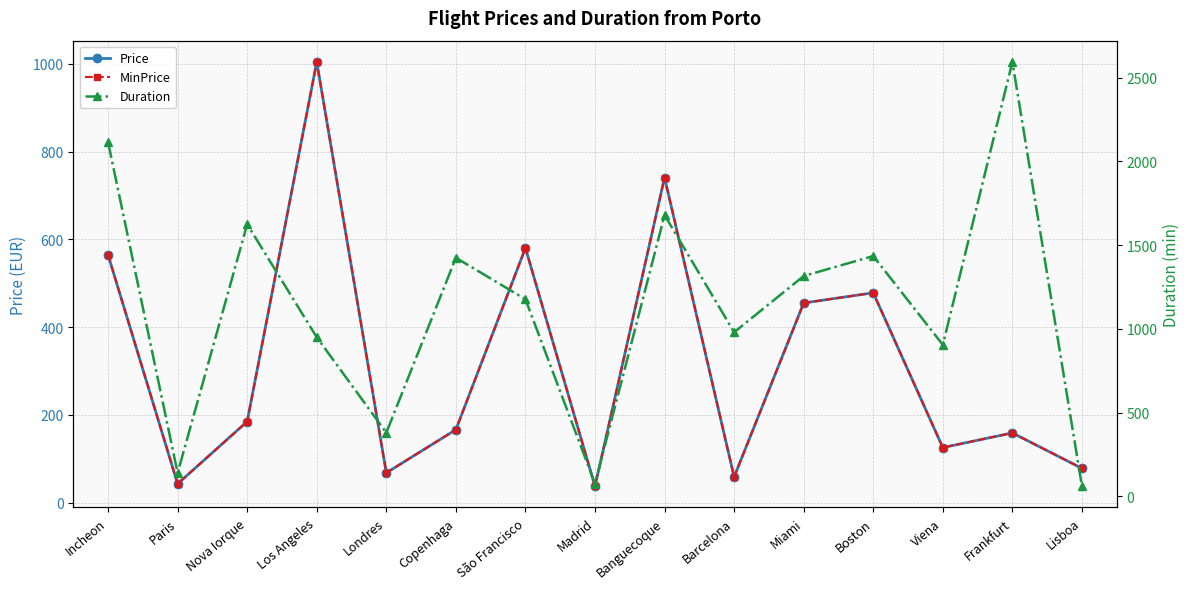

How many intersections are there between Duration and Price?

3